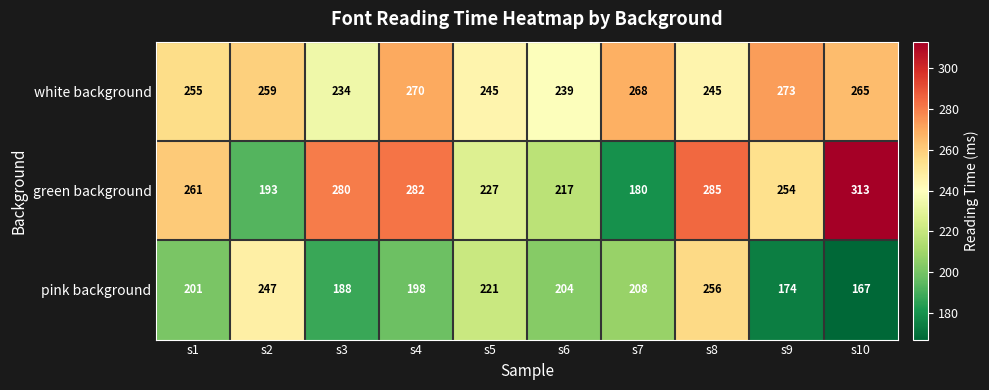

At how many categories does at least one series exceed 197?

10